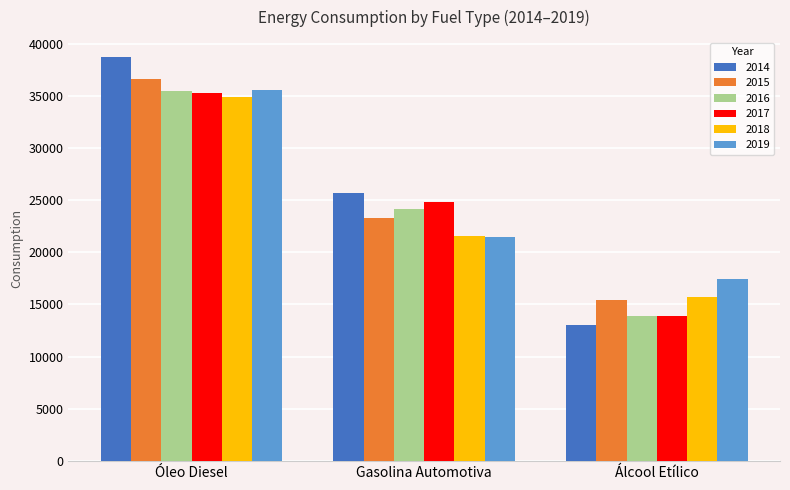

Does the chart contain stacked bars?

No